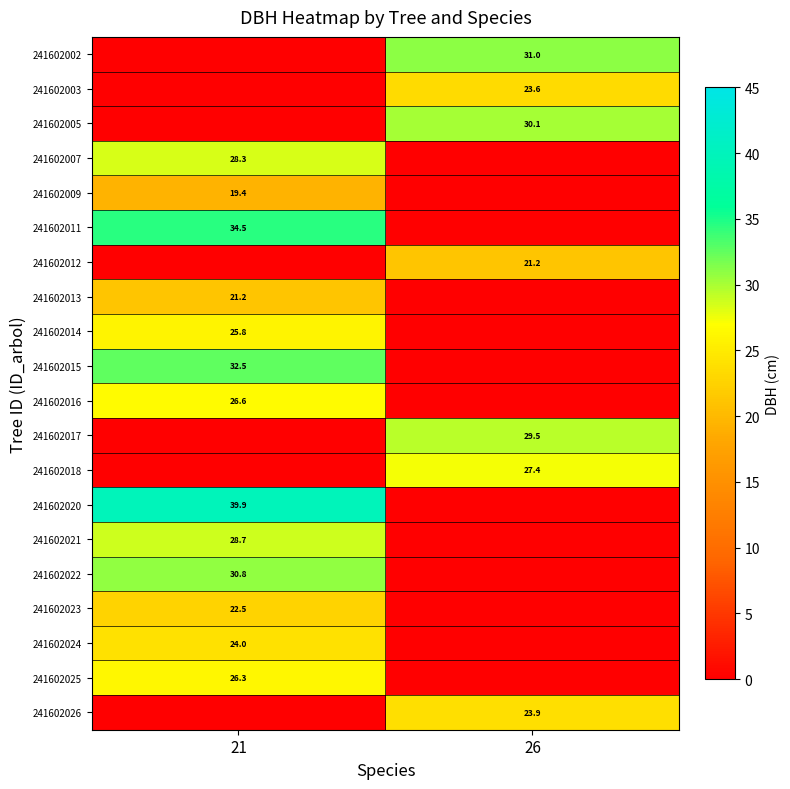

Which has a higher value, 26 or 21?

26